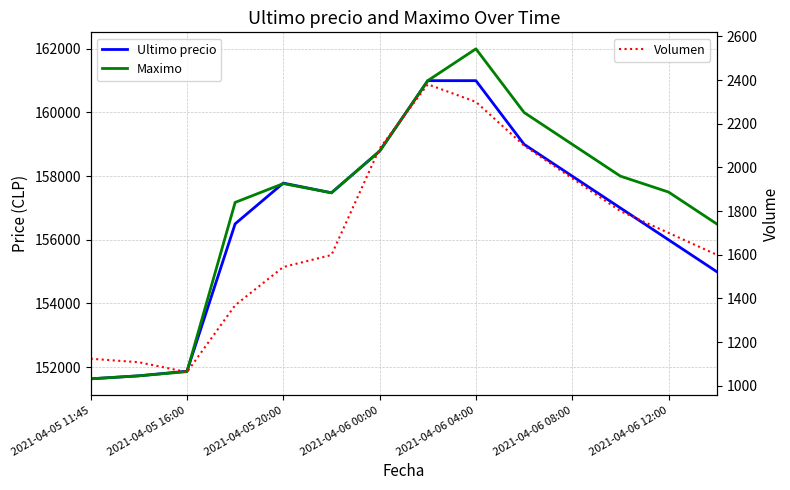

What is the minimum value for Volumen?

1062.3